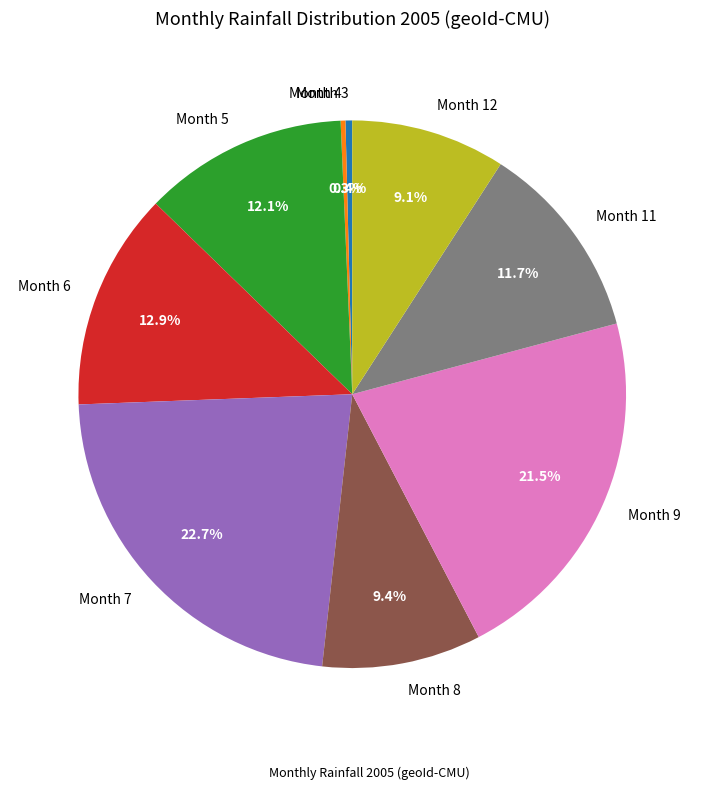

Which has a higher value, Month 3 or Month 5?

Month 5